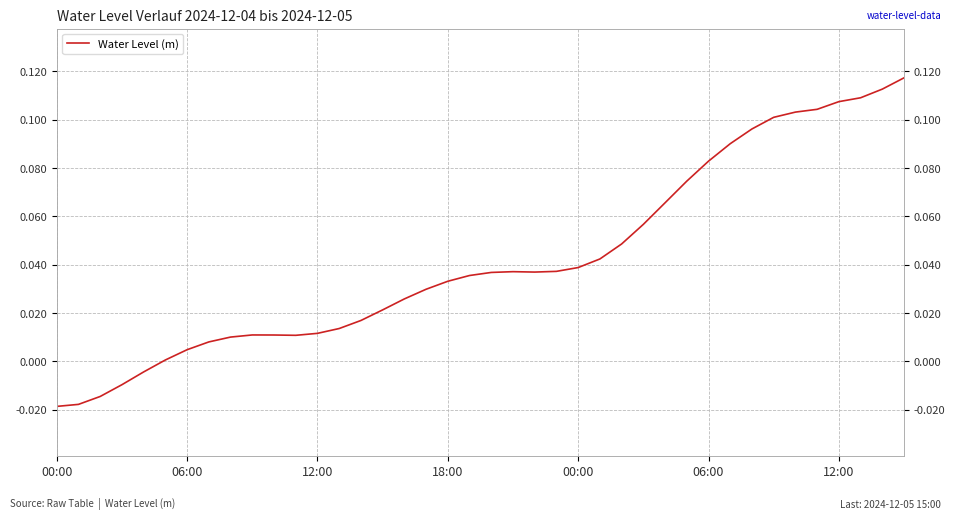

The value at 06:00 is 0.1. True or false?

False